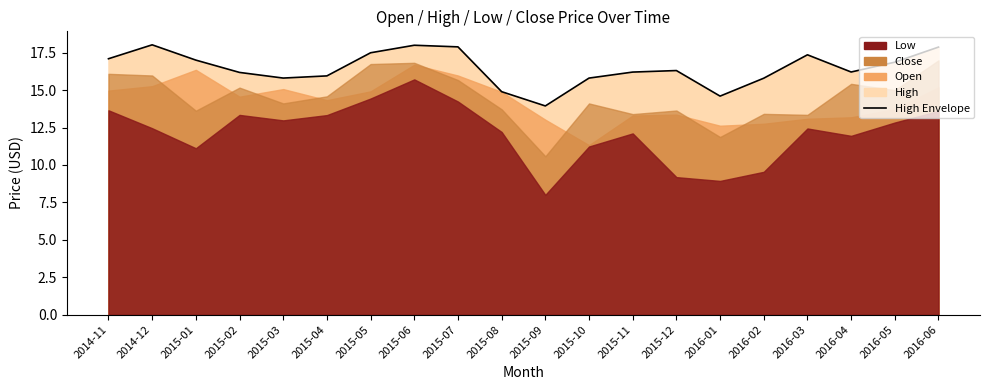

The value at 2016-01 is 14.6. True or false?

True